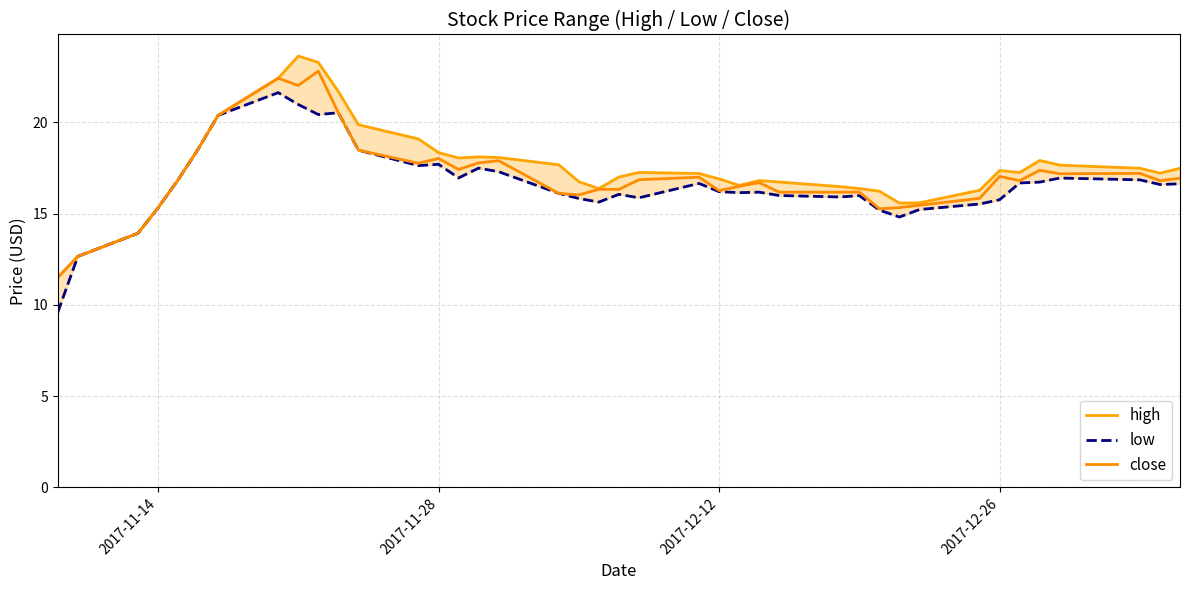

Is it true that close equals 15.3 at 2017-11-14?

True